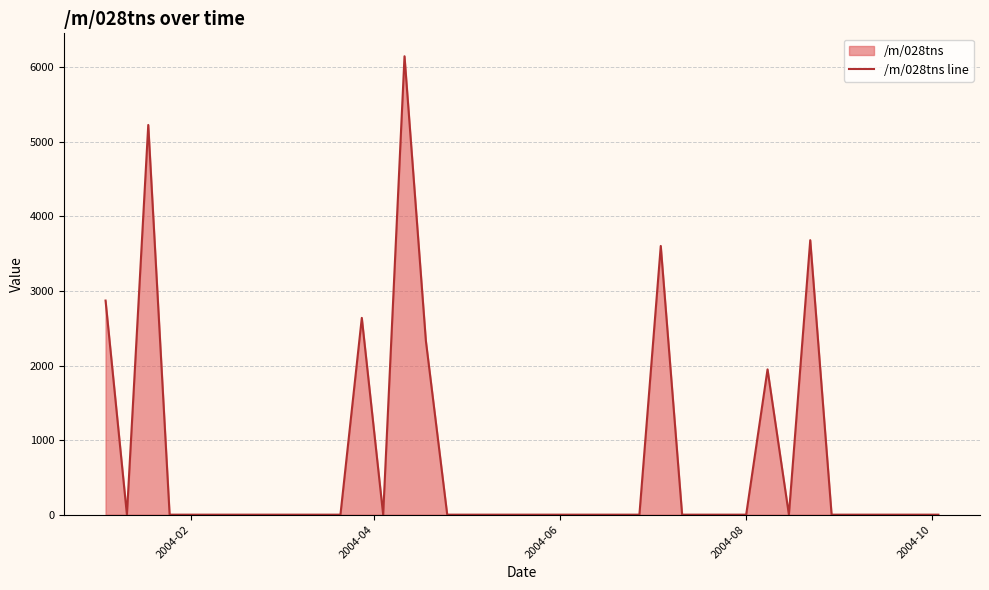

Count the number of categories in the chart.

40